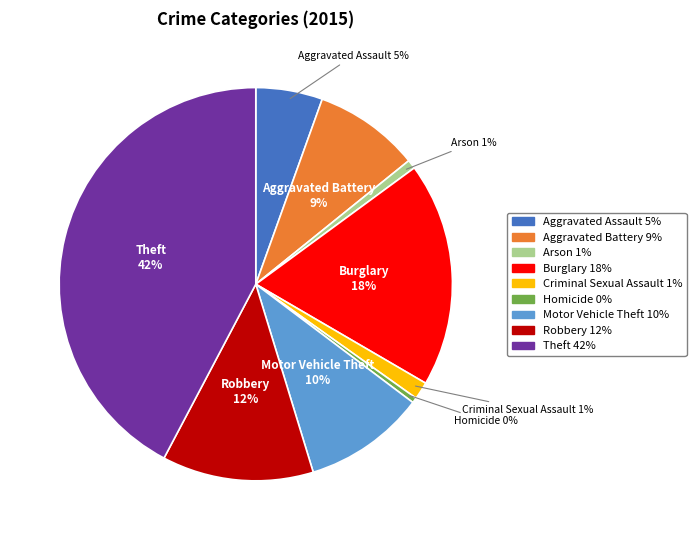

Combined, do Burglary and Arson account for over 50%?

No